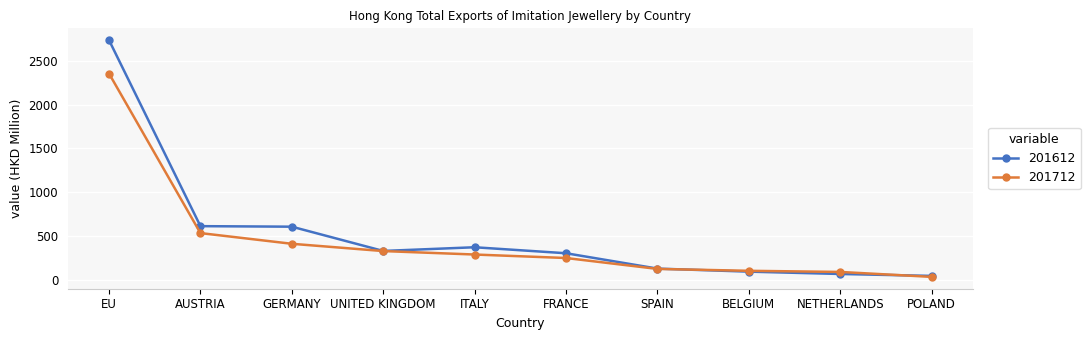

What position from the left is NETHERLANDS?

9